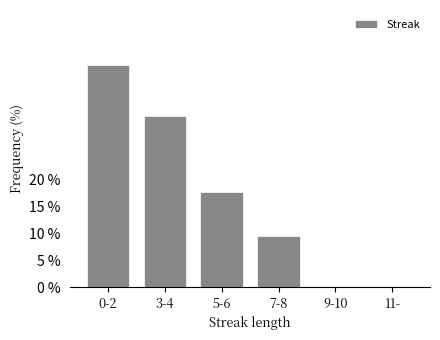

Reading right to left, what are all the values shown in this chart?

11-=0.0	9-10=0.0	7-8=9.4	5-6=17.6	3-4=31.8	0-2=41.2